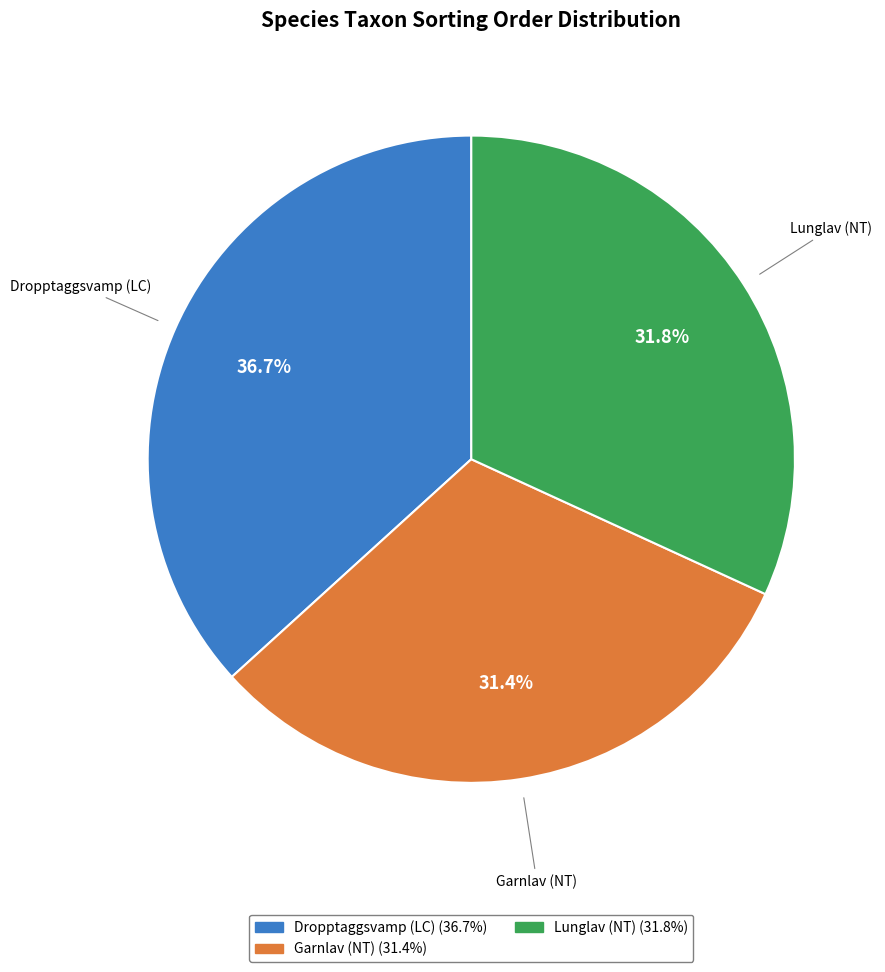

How many slices are in this pie chart?

3